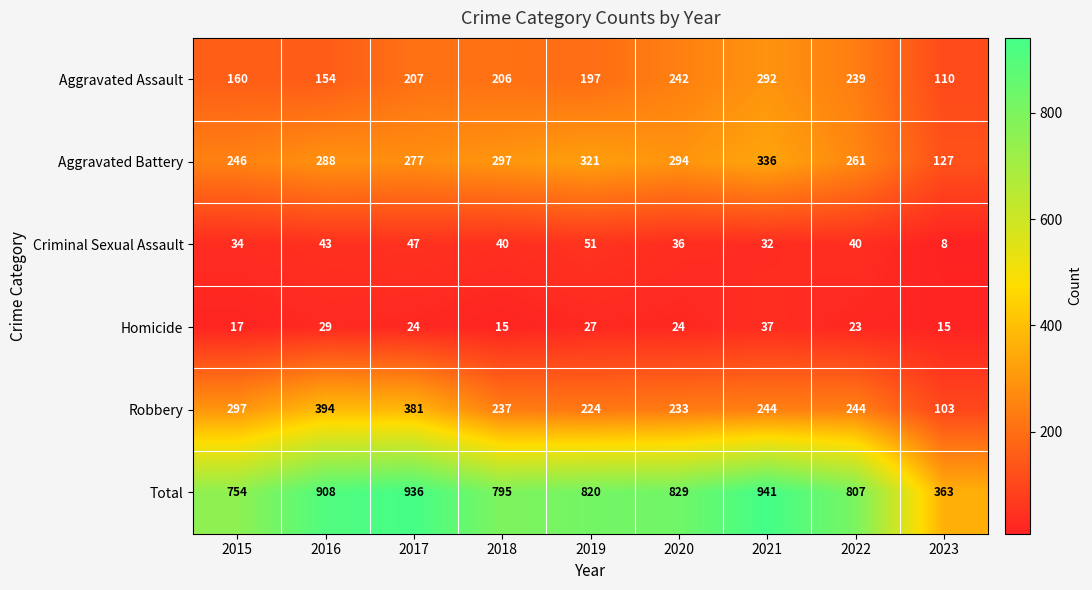

What is the approximate value of Homicide at 2016?

29